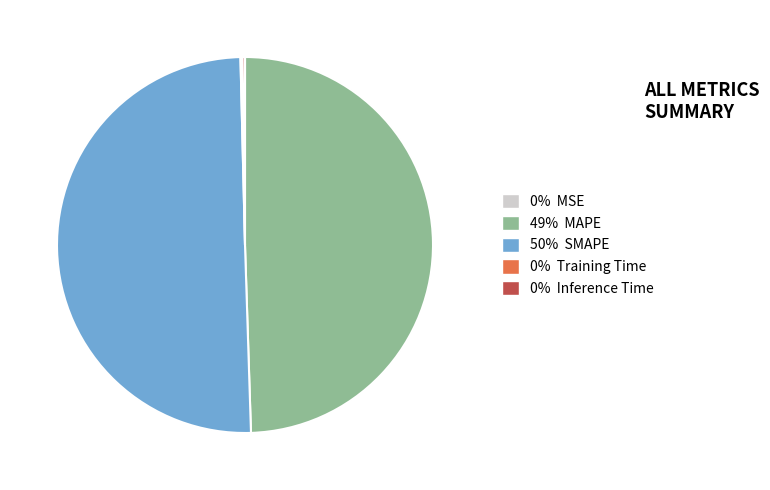

Which category has the biggest portion of the pie?

SMAPE